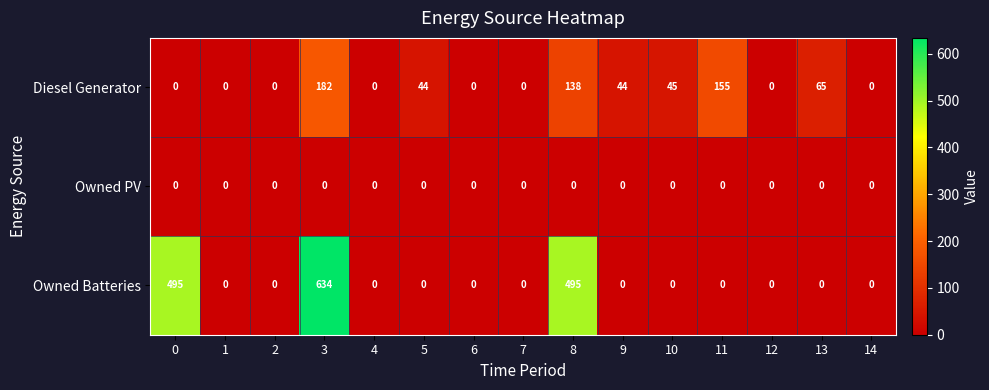

What is the highest value of the Owned Batteries series?

634